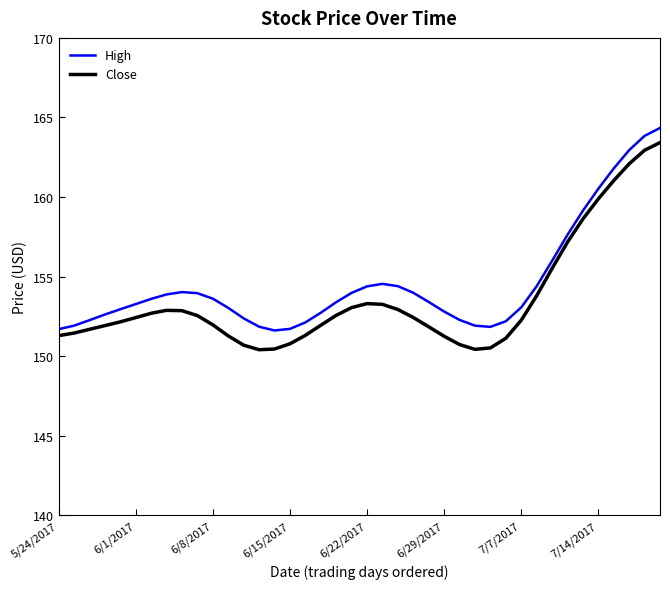

At which category does the chart reach its peak across all series?

39